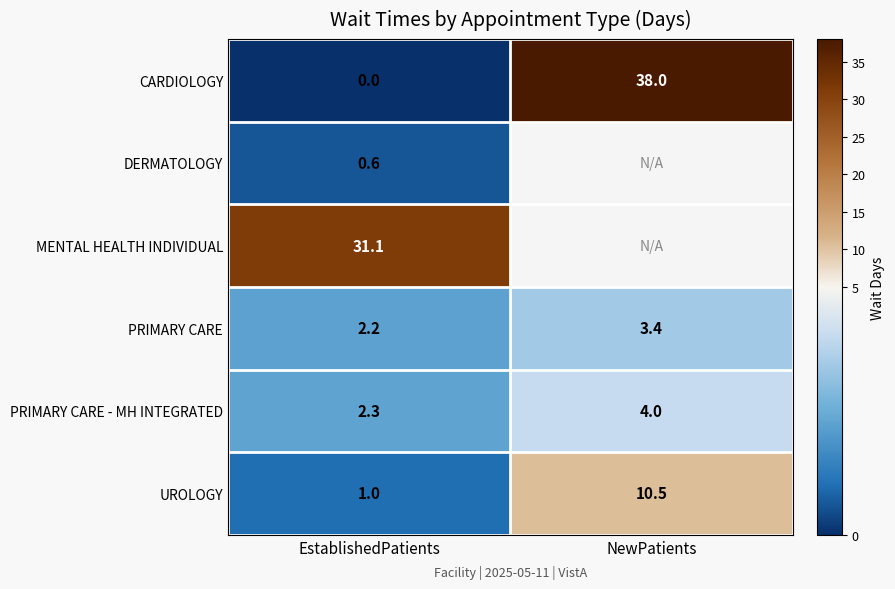

The CARDIOLOGY series shows 21.5 at NewPatients. True or false?

False